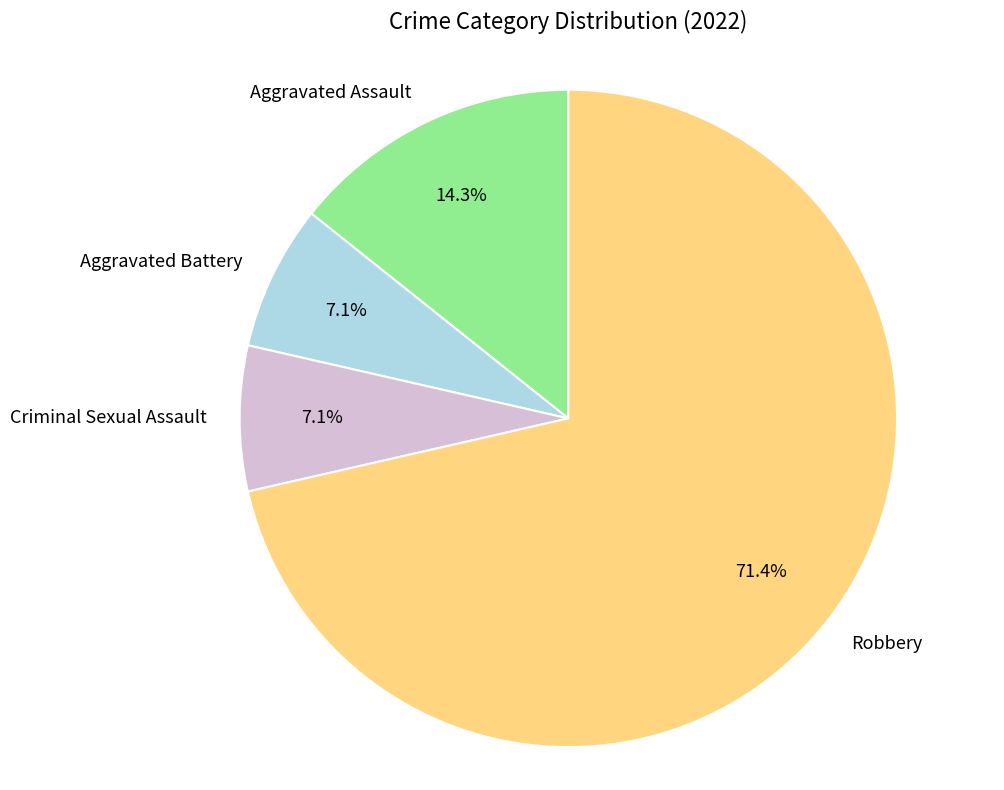

How much of the chart is everything except Criminal Sexual Assault?

92.9%